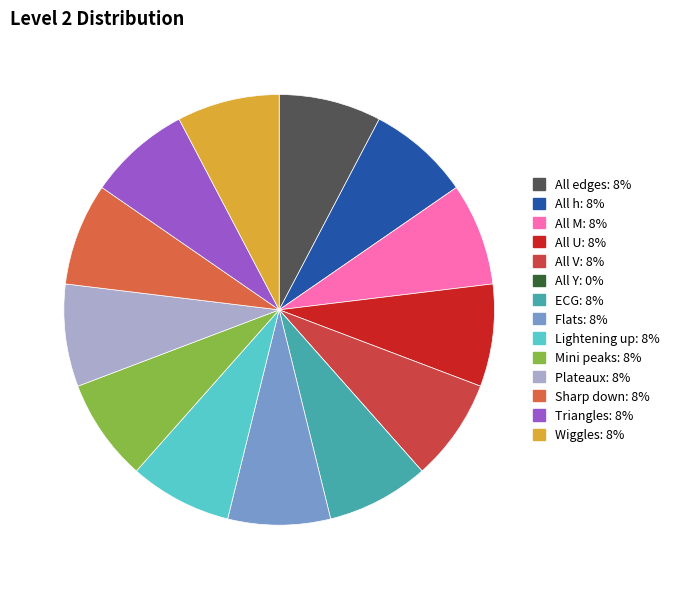

Count the number of slices in the pie.

14